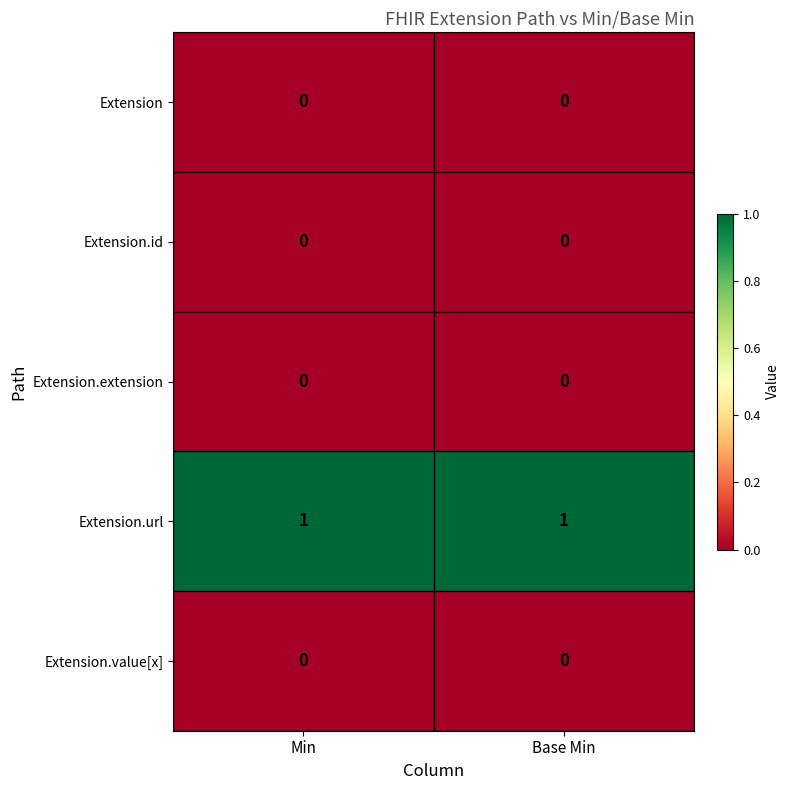

The value of Extension.url at Min is 1. True or false?

True